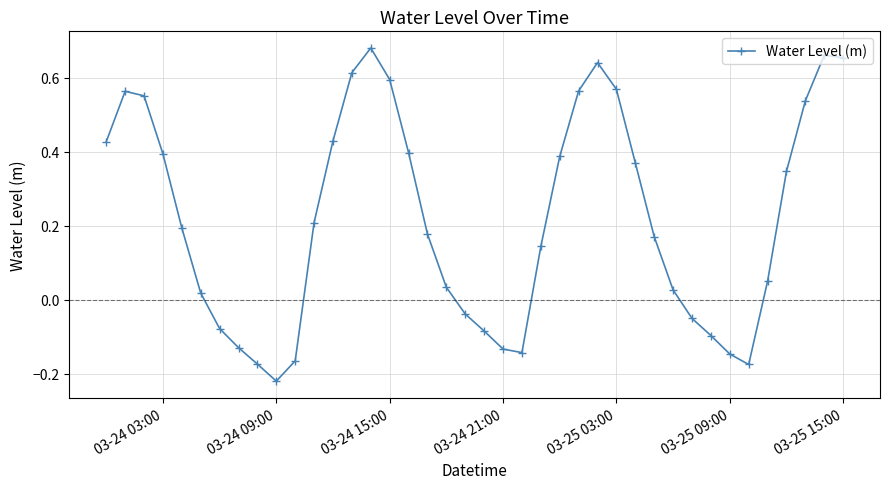

What is the difference between the maximum and minimum values?

0.9